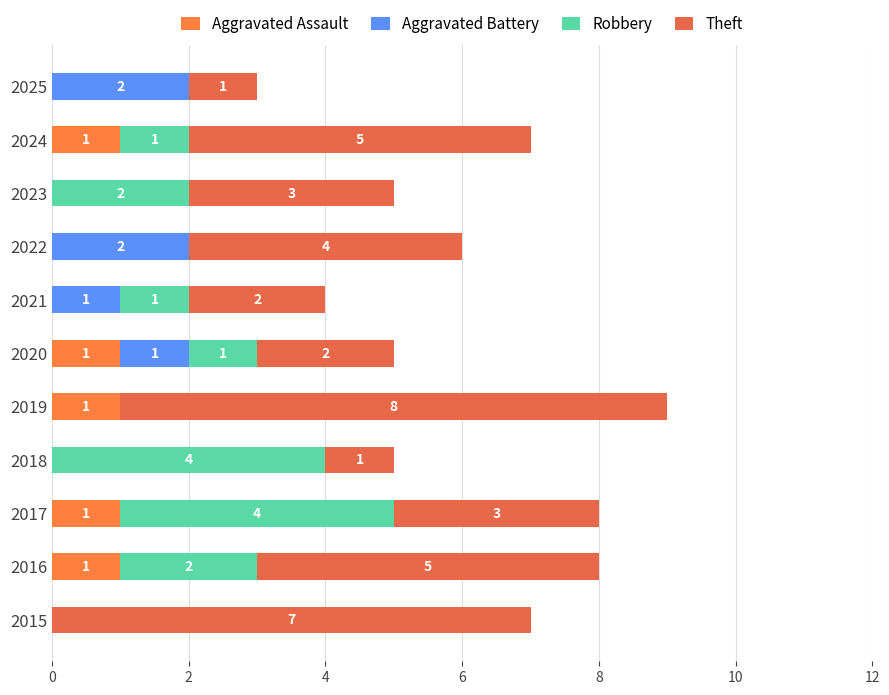

Count the Robbery values in the range 0 to 2.

9